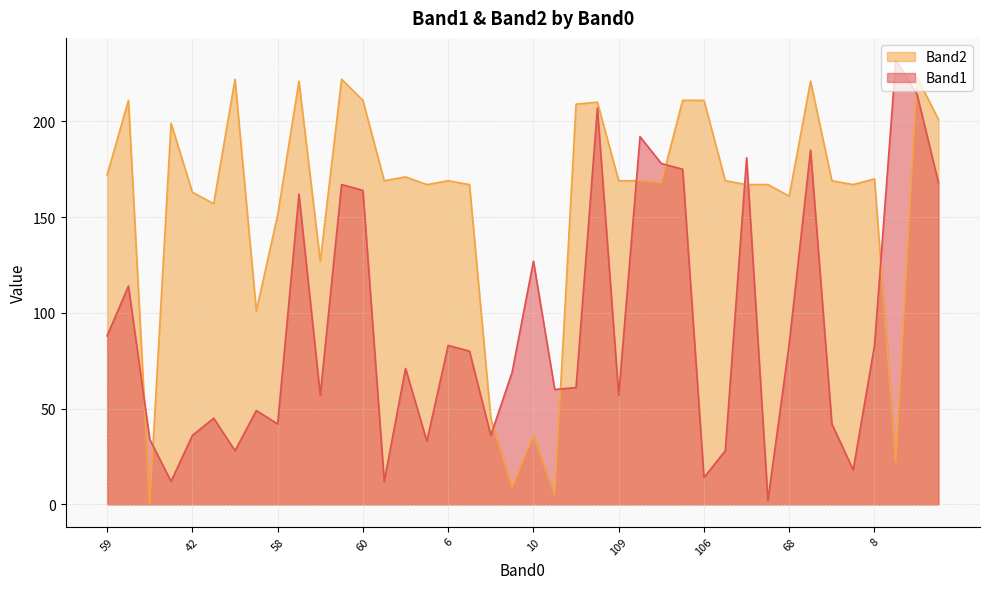

Which series has the largest total across all categories?

Band2